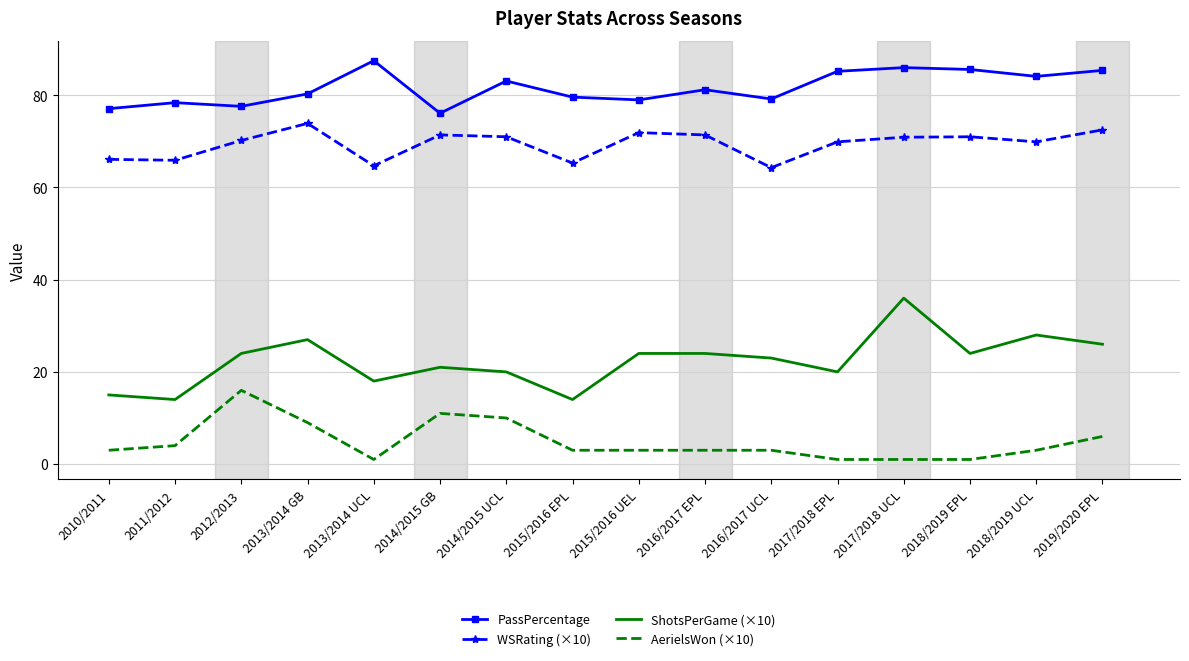

List the series in order of their peak value, lowest first.

AerielsWon (×10), ShotsPerGame (×10), WSRating (×10), PassPercentage